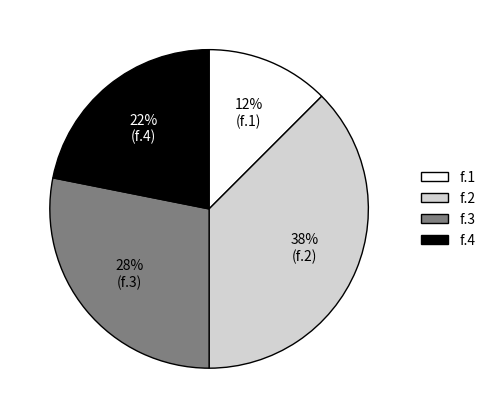

Rank the categories by value from lowest to highest.

f.1, f.4, f.3, f.2